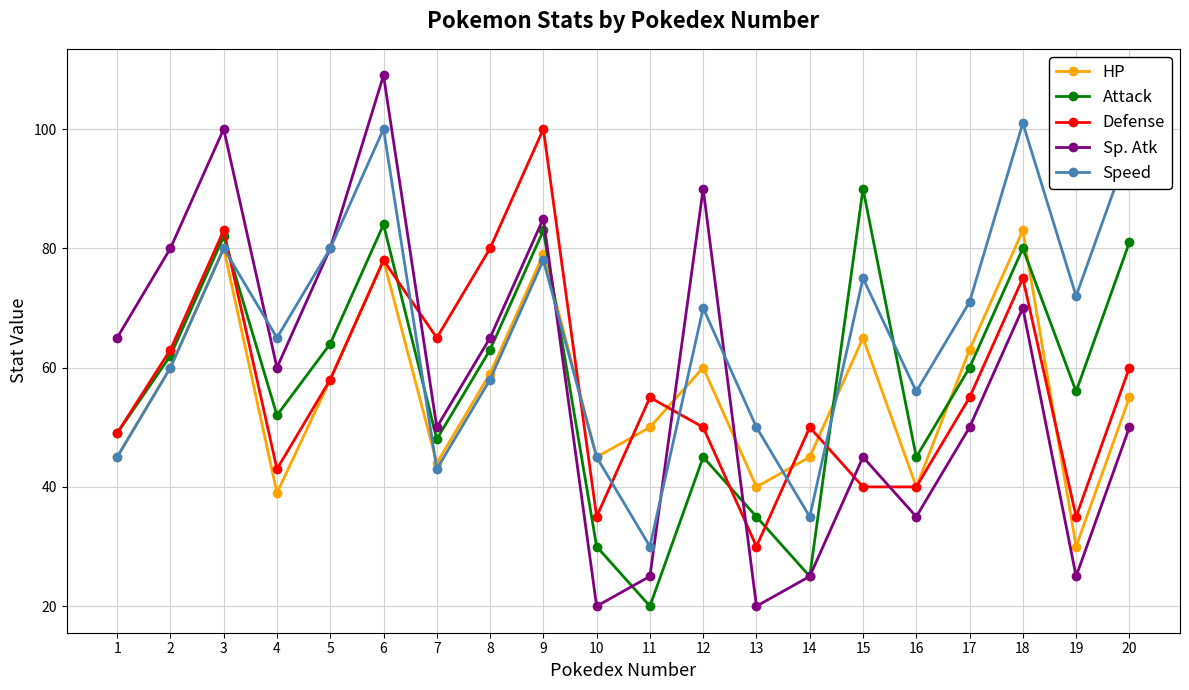

Which series has the largest range (max minus min)?

Sp. Atk